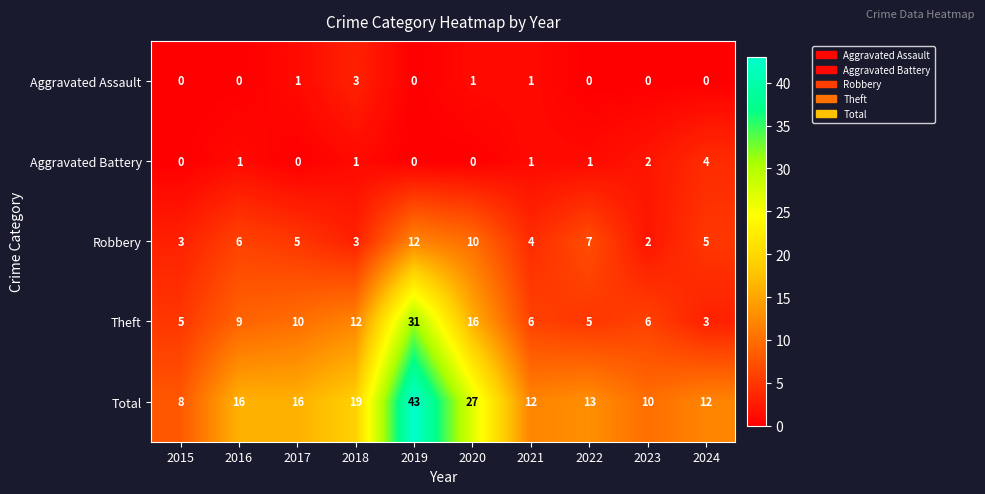

The Aggravated Battery series shows 1 at 2022. True or false?

True